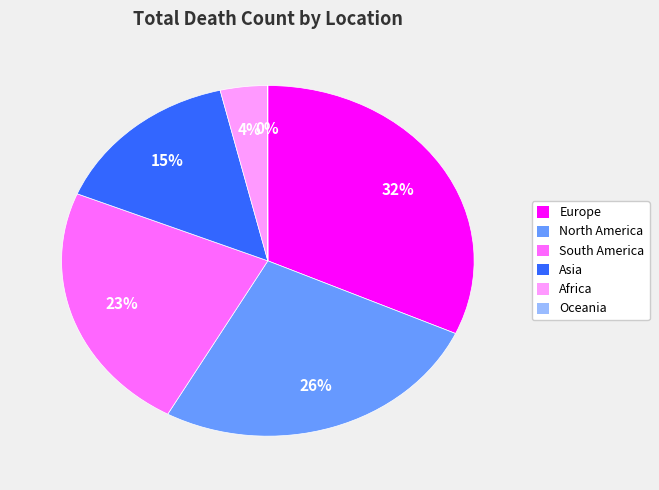

Does South America represent more than half of the total?

No